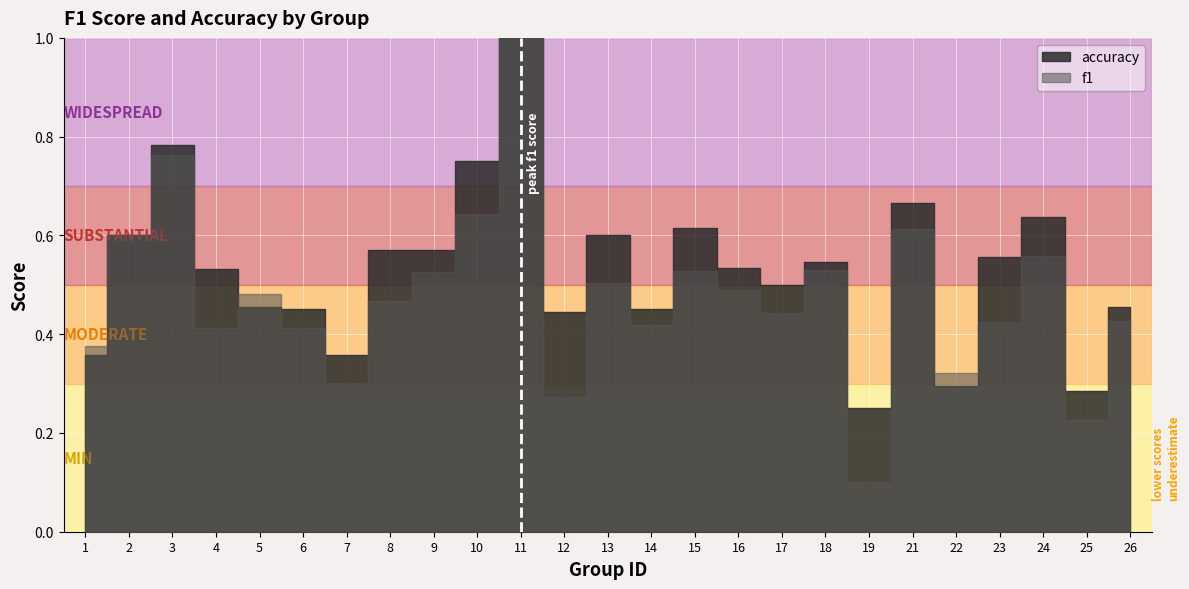

What is the difference between the maximum and minimum values in the accuracy series?

0.8